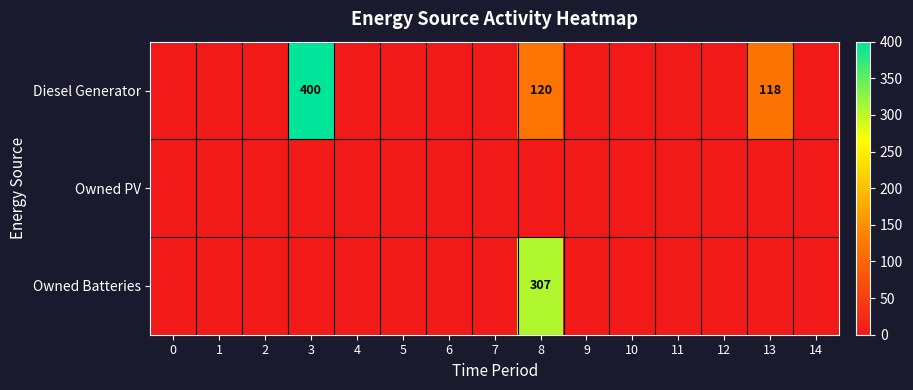

Rank the categories by Owned PV value from highest to lowest.

0, 1, 2, 3, 4, 5, 6, 7, 8, 9, 10, 11, 12, 13, 14